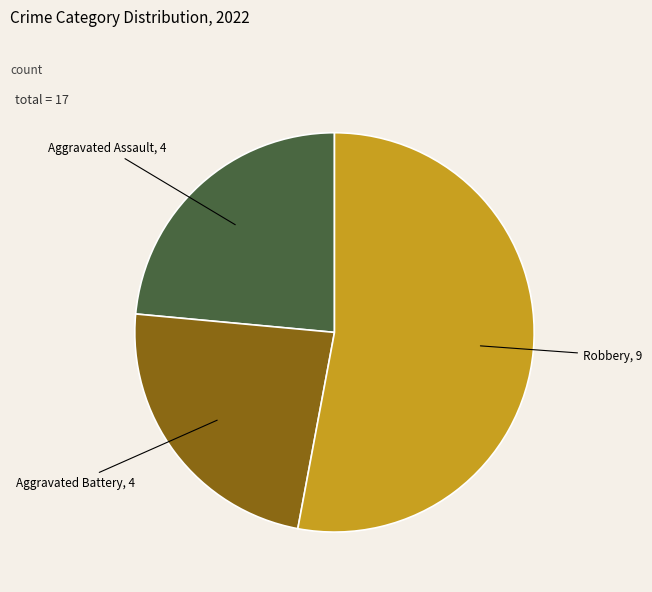

Is there a majority slice in this chart?

Yes